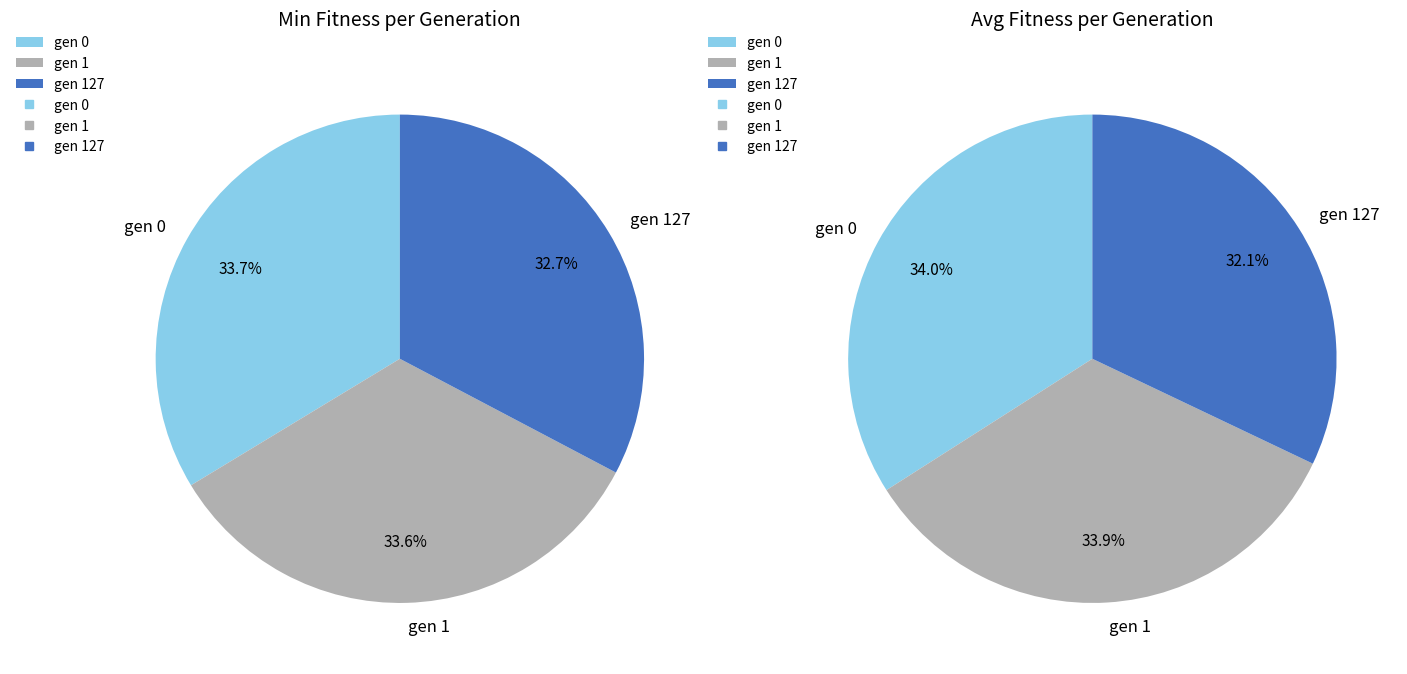

Which has a higher value, gen 1 or gen 0?

gen 0